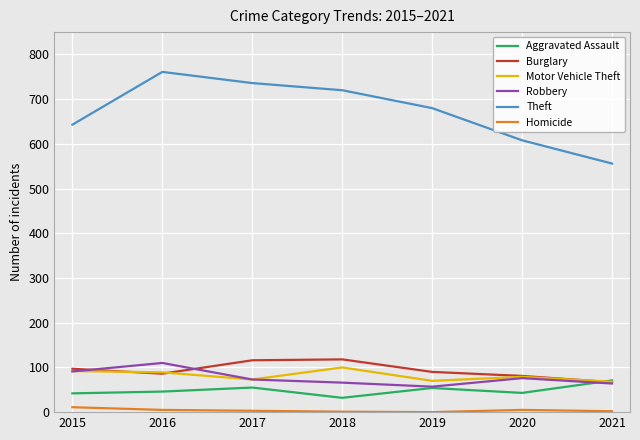

What is the lowest value of the Robbery series?

57